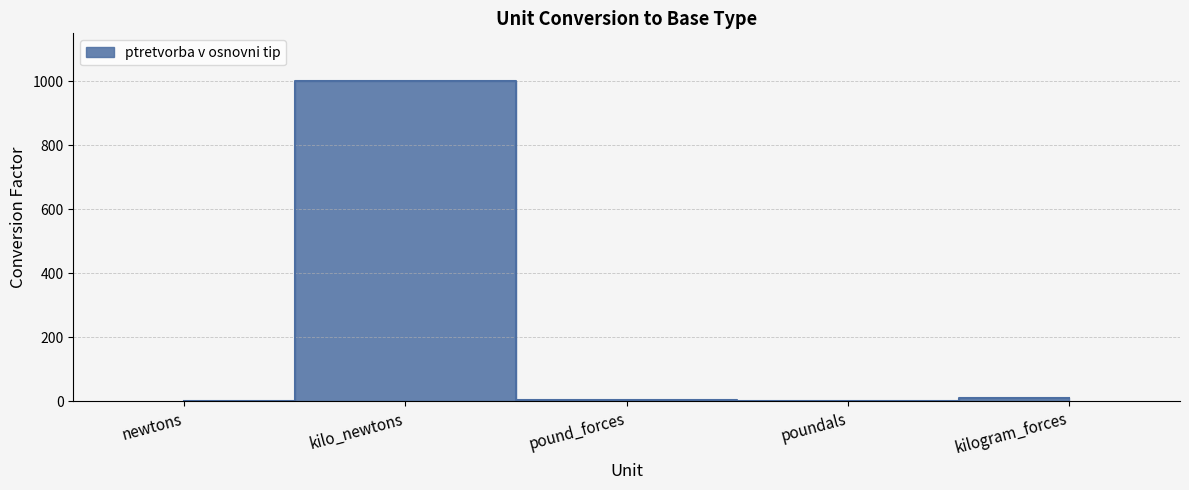

What is the greatest value displayed?

1000.0